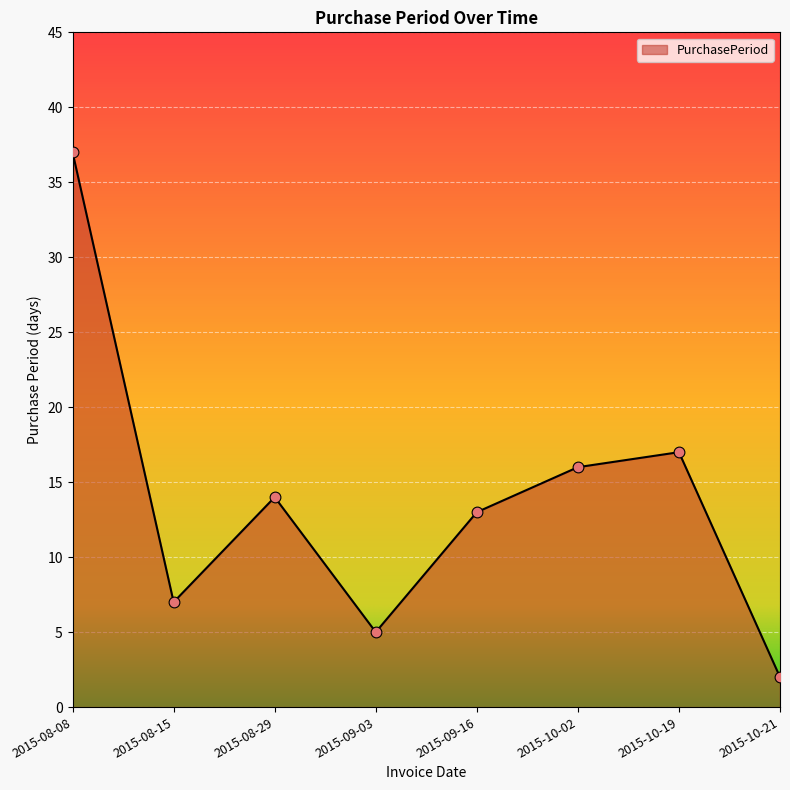

Approximately how many times larger is the value at 2015-10-21 compared to 2015-08-29?

0.1